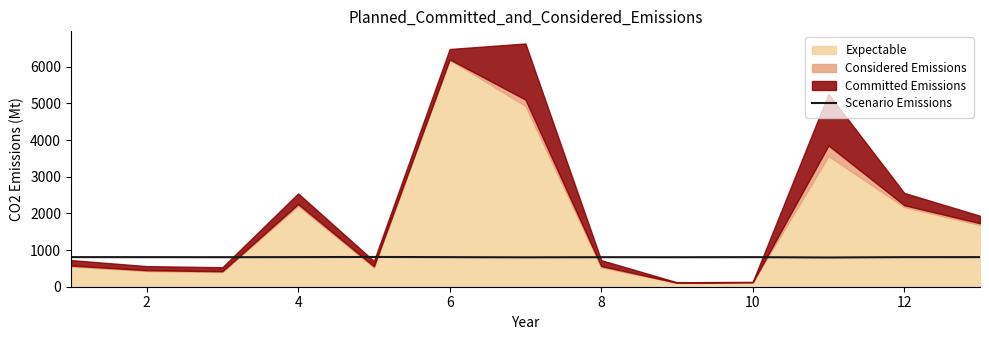

What is the maximum value for Scenario Emissions?

812